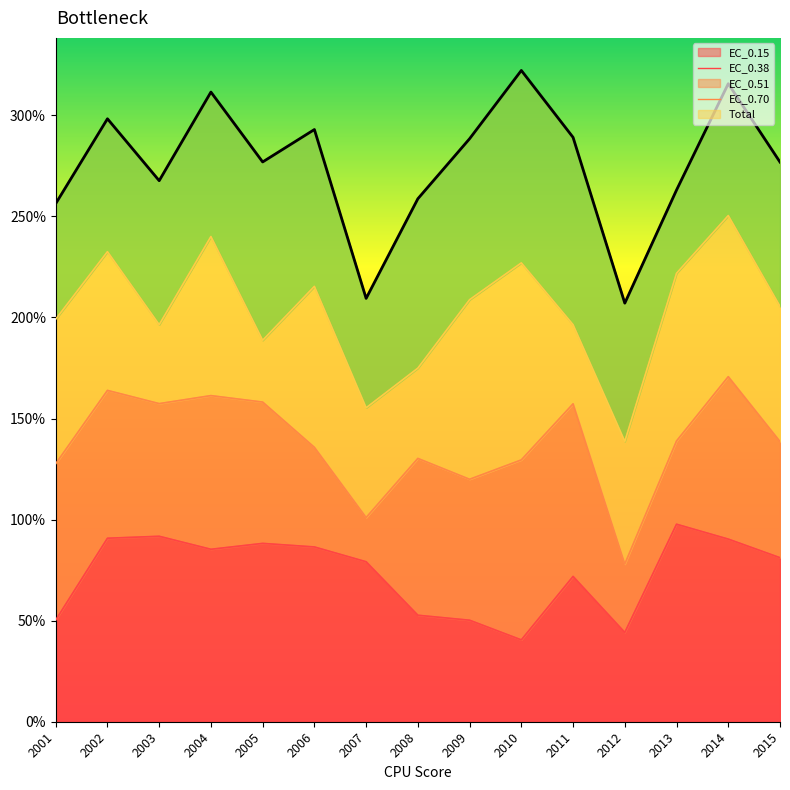

What is the smallest value displayed?

207.1